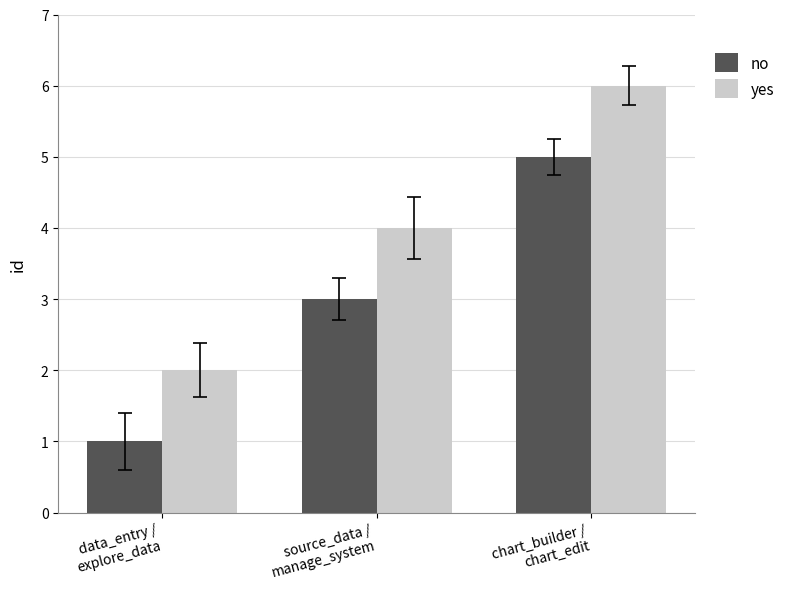

Reading right to left, list all the values displayed in this chart.

no: 5	3	1
yes: 6	4	2